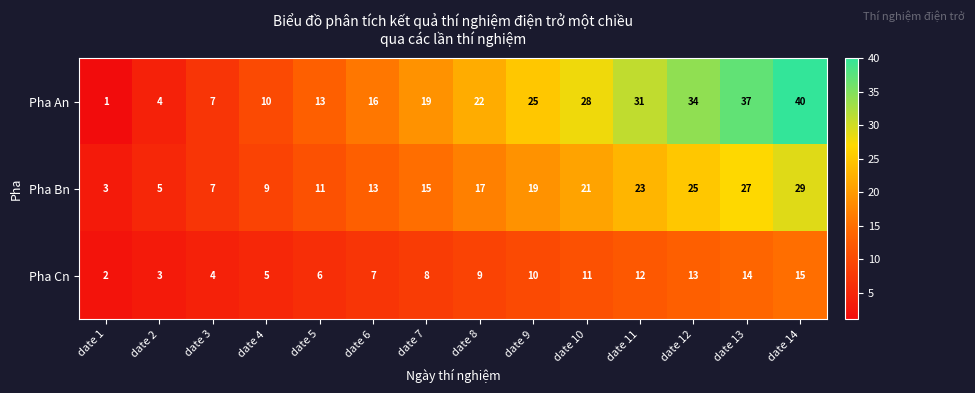

At which category is the sum across all series the highest?

date 14